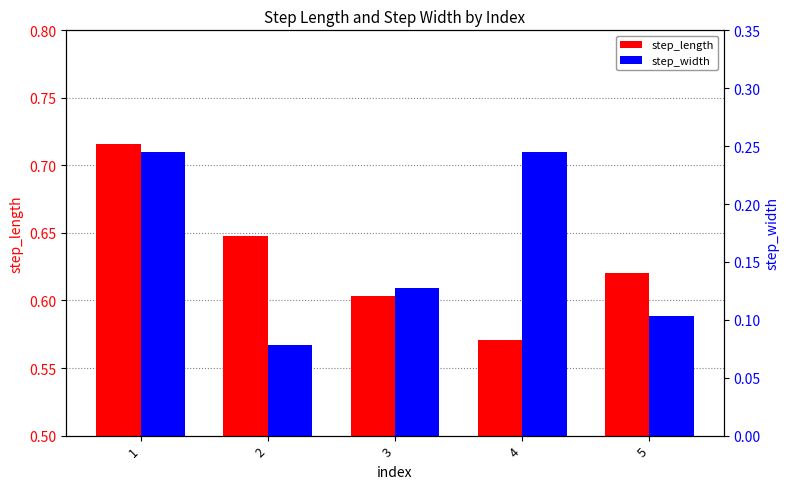

How many data points does each series have?

5